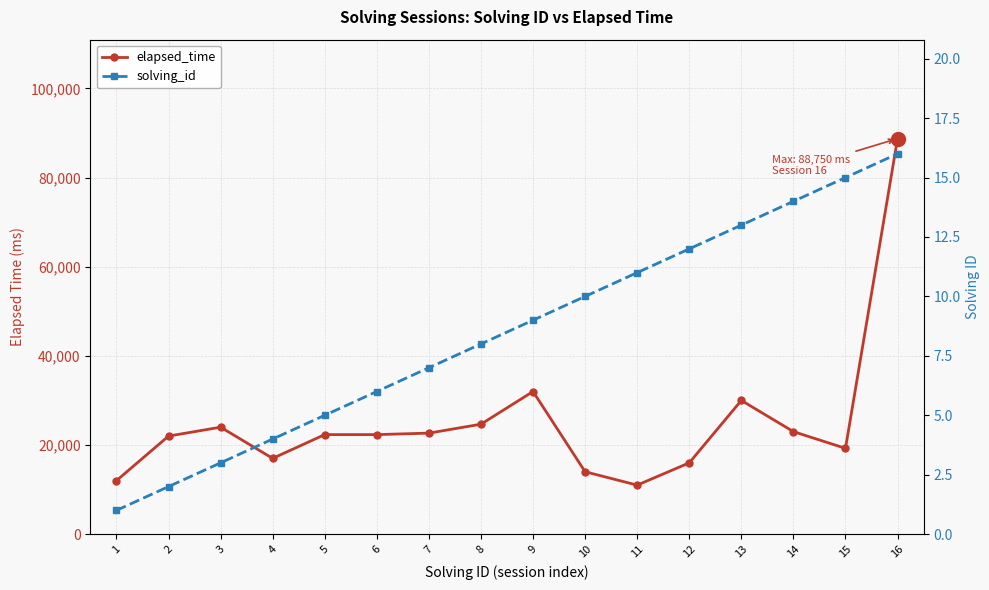

Where does the elapsed_time series first go above 22333?

3